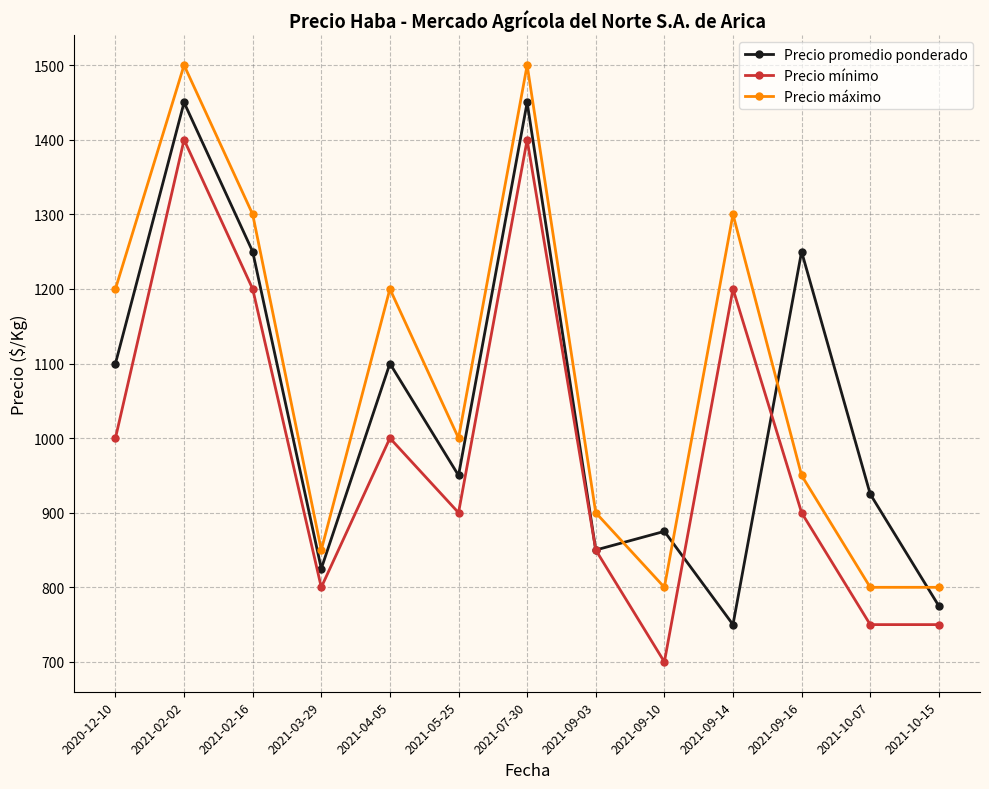

True or false: Precio mínimo has more than 0 interior local peaks.

True